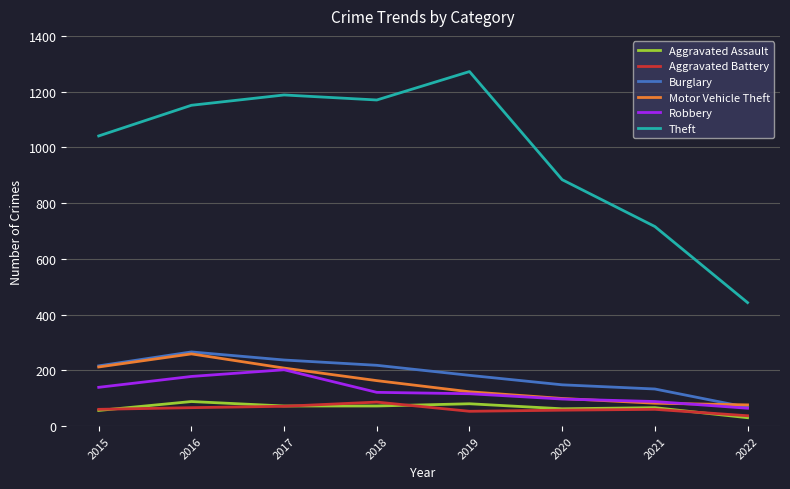

Which series has the widest spread of values?

Theft